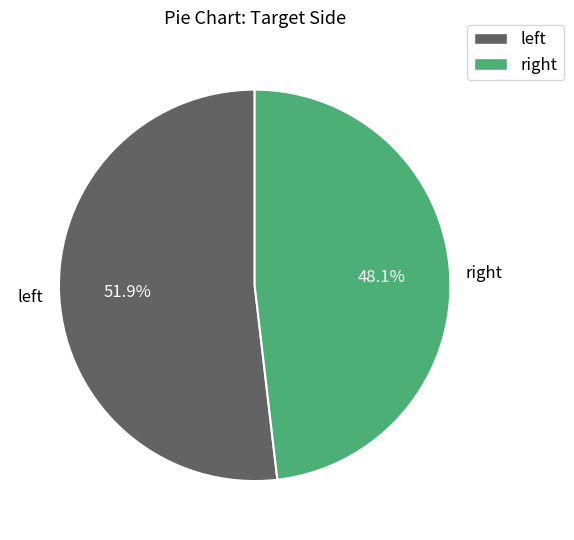

What is the largest slice in the pie chart?

left